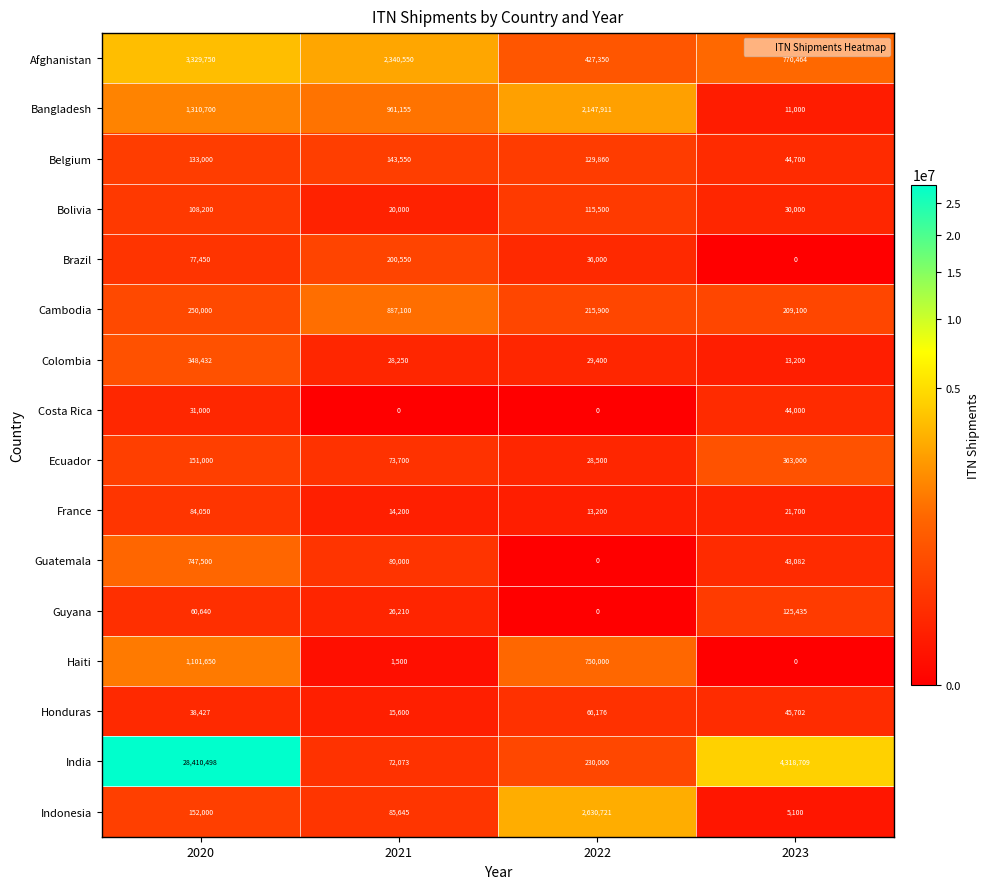

At how many categories does at least one series exceed 24443682?

1